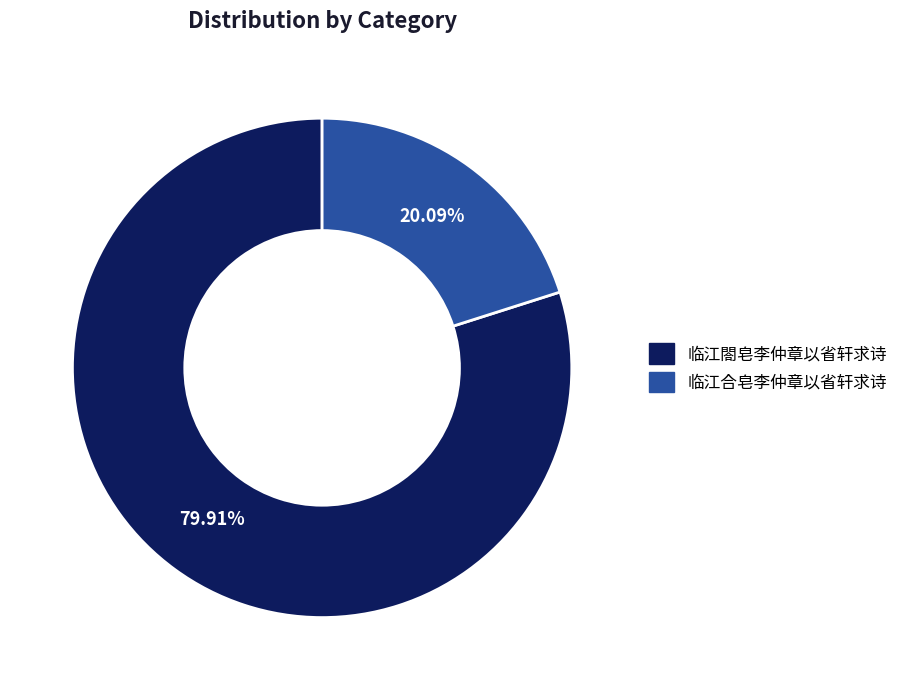

What is the ratio of the value at 临江閤皂李仲章以省轩求诗 to the value at 临江合皂李仲章以省轩求诗?

4.0